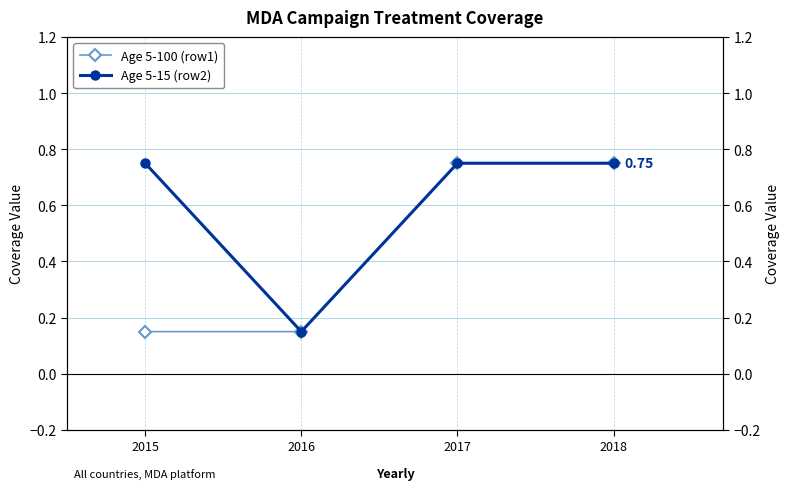

At which label is Age 5-100 (row1) closest to 0?

2015